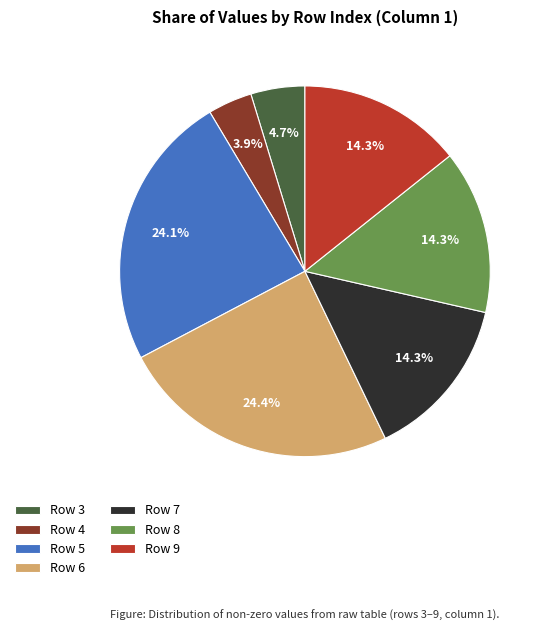

What is the ratio of the value at Row 8 to the value at Row 9?

1.0